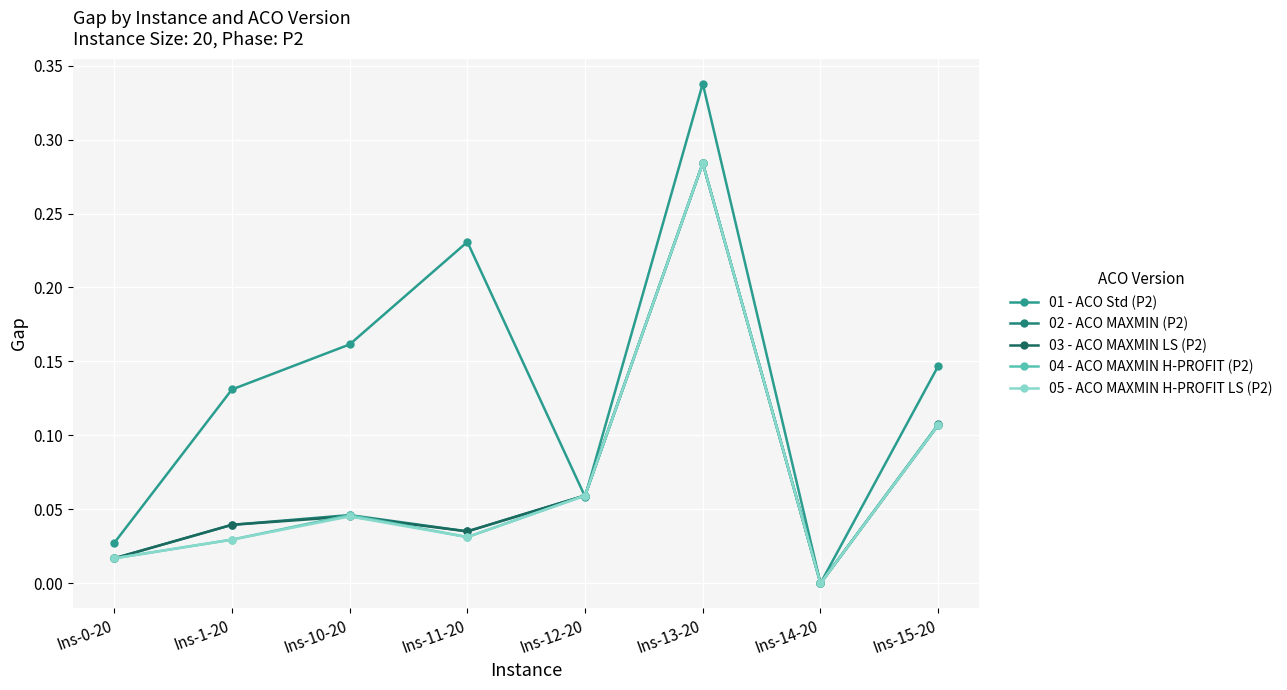

List the labels in order of 05 - ACO MAXMIN H-PROFIT LS (P2) value, largest first.

Ins-13-20, Ins-15-20, Ins-12-20, Ins-10-20, Ins-11-20, Ins-1-20, Ins-0-20, Ins-14-20